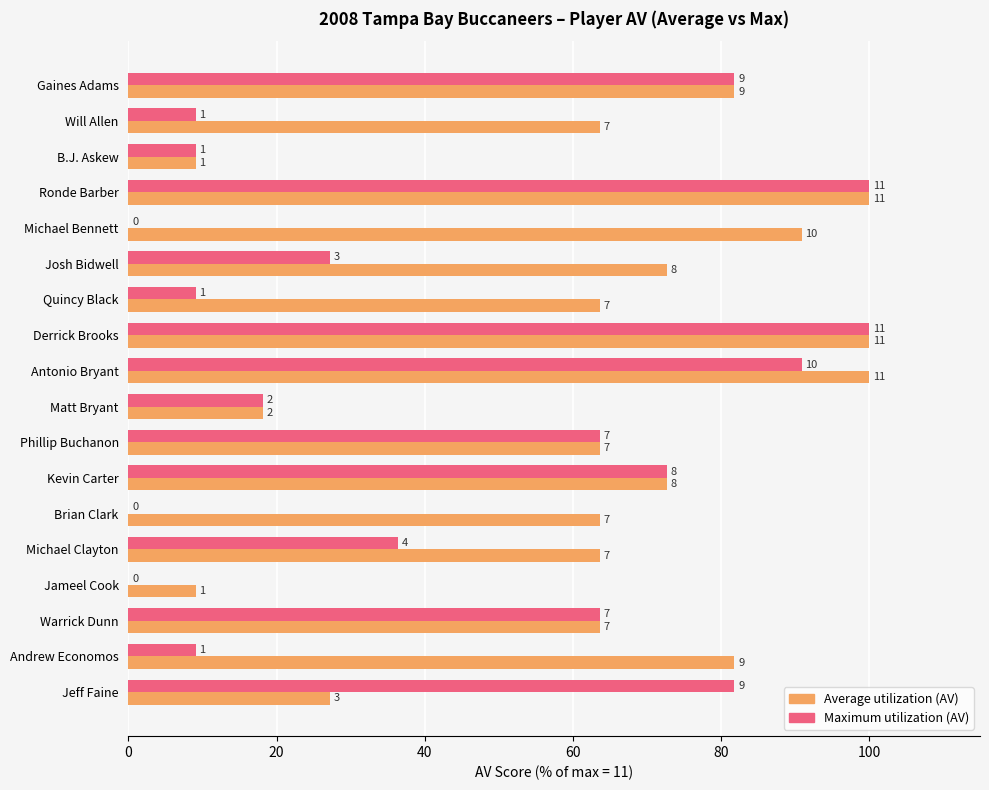

What is the value of the Average utilization (AV) bar at the 16th from the left?

63.6